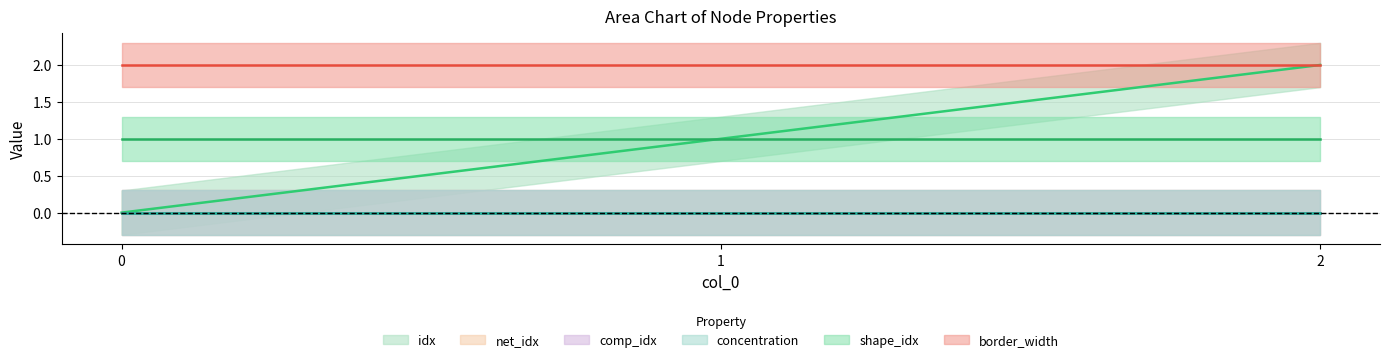

At how many categories does at least one series exceed 0?

3